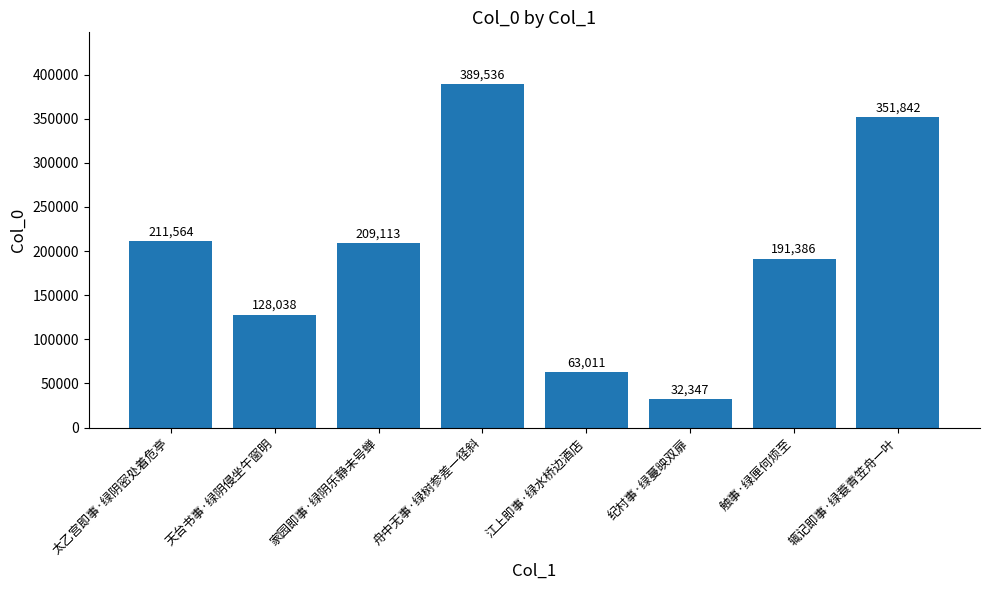

What is the change in value from 天台书事·绿阴侵坐午窗明 to 触事·绿匣何烦至?

+63348